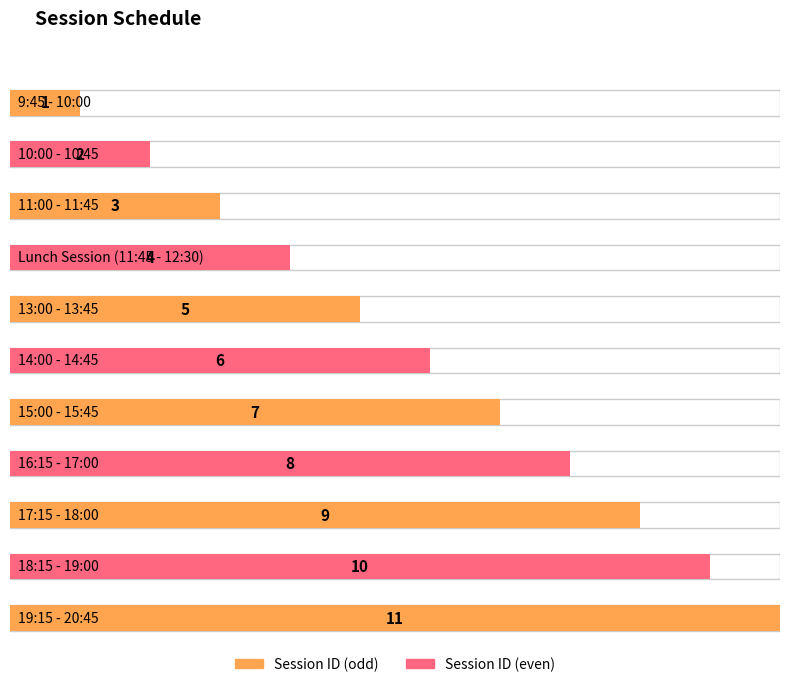

List the labels in order of value, smallest first.

9:45 - 10:00, 10:00 - 10:45, 11:00 - 11:45, Lunch Session (11:45 - 12:30), 13:00 - 13:45, 14:00 - 14:45, 15:00 - 15:45, 16:15 - 17:00, 17:15 - 18:00, 18:15 - 19:00, 19:15 - 20:45